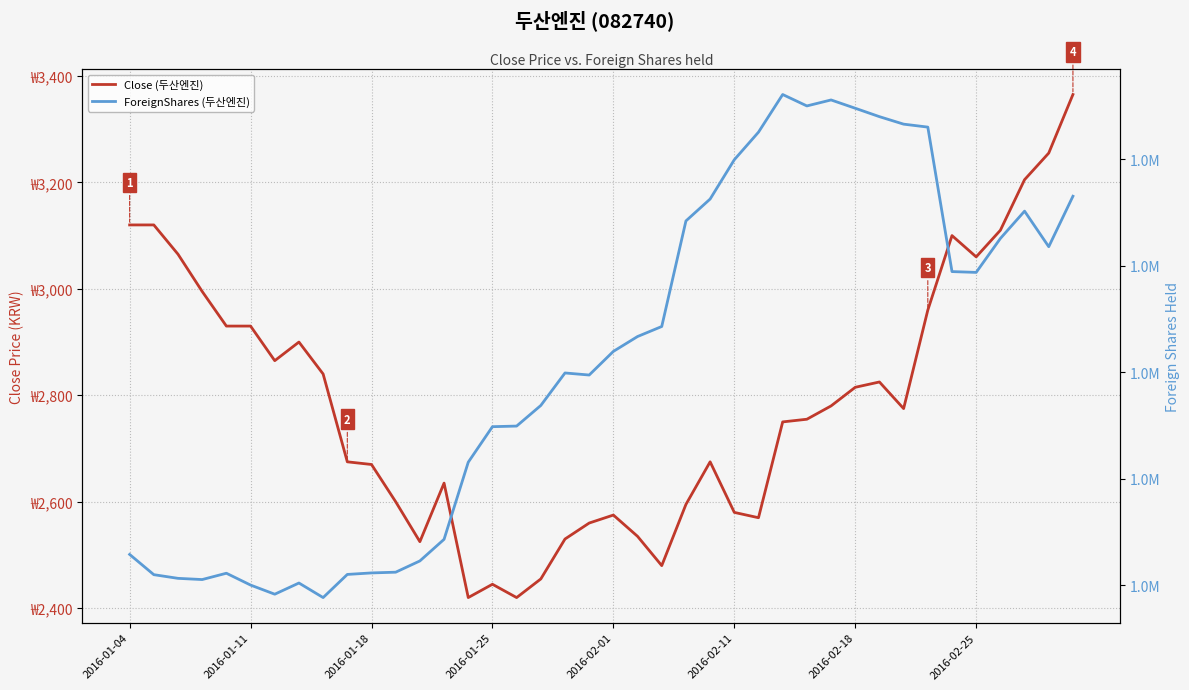

Which series has the widest spread of values?

ForeignShares (두산엔진)